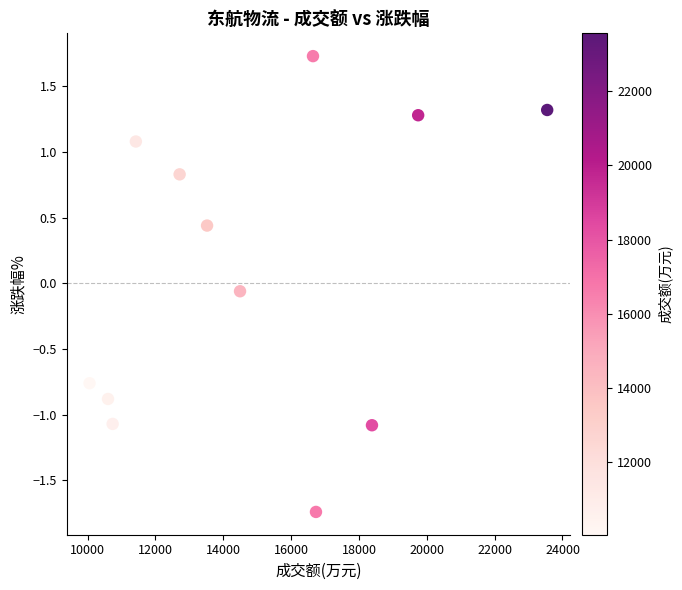

What is the average X value?

14882.9